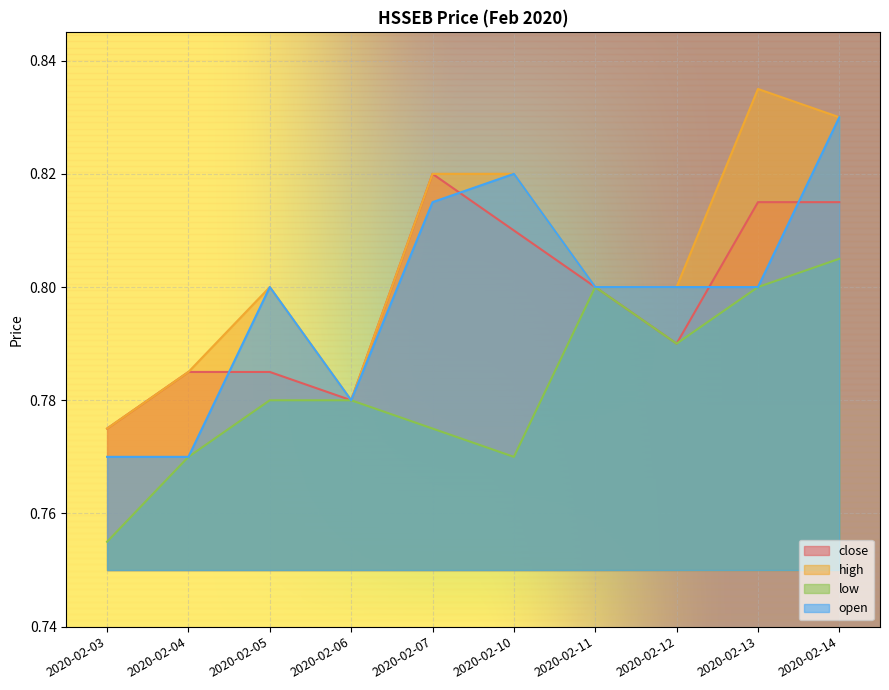

What is the value of the high point at the 5th from the left?

0.8